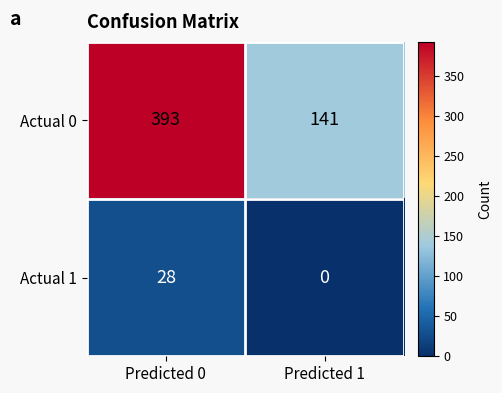

Rank the series at Predicted 1 from lowest to highest value.

Actual 1, Actual 0